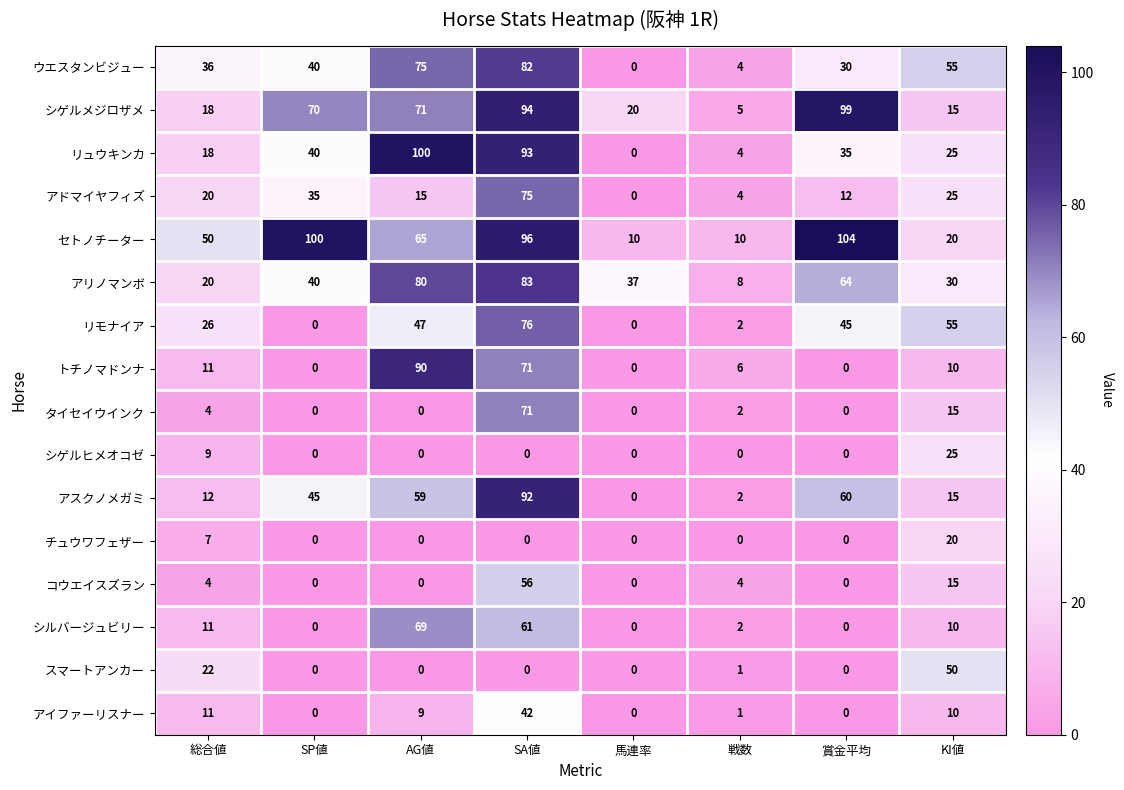

The アスクノメガミ series shows 53 at 馬連率. True or false?

False